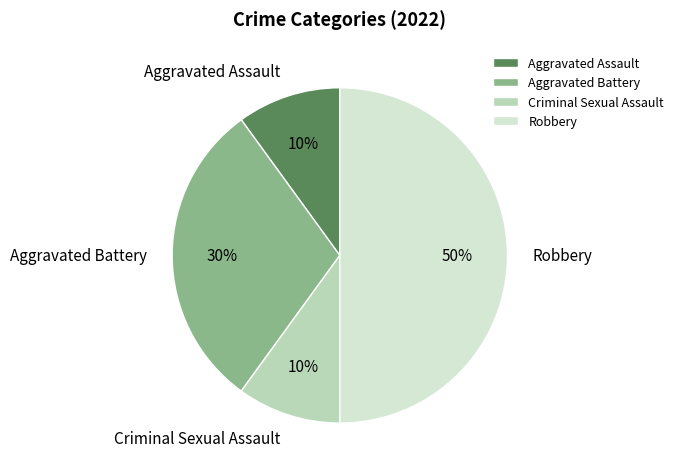

Does Criminal Sexual Assault represent more than half of the total?

No